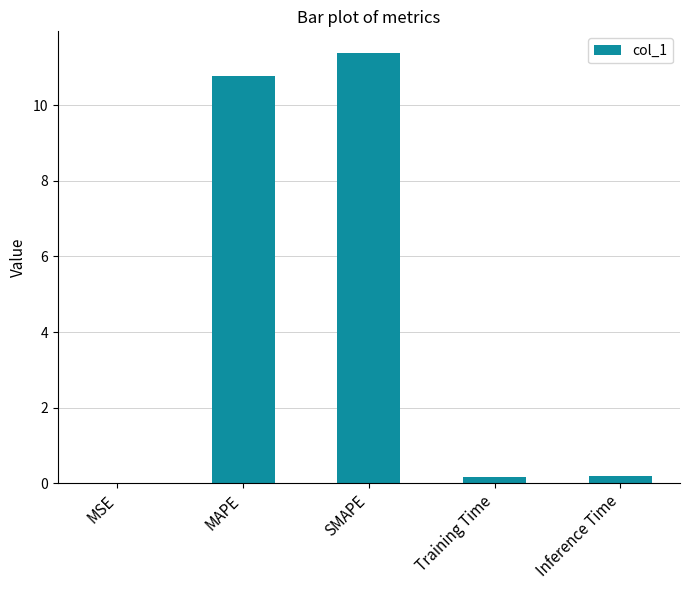

Between Training Time and SMAPE, which is larger?

SMAPE